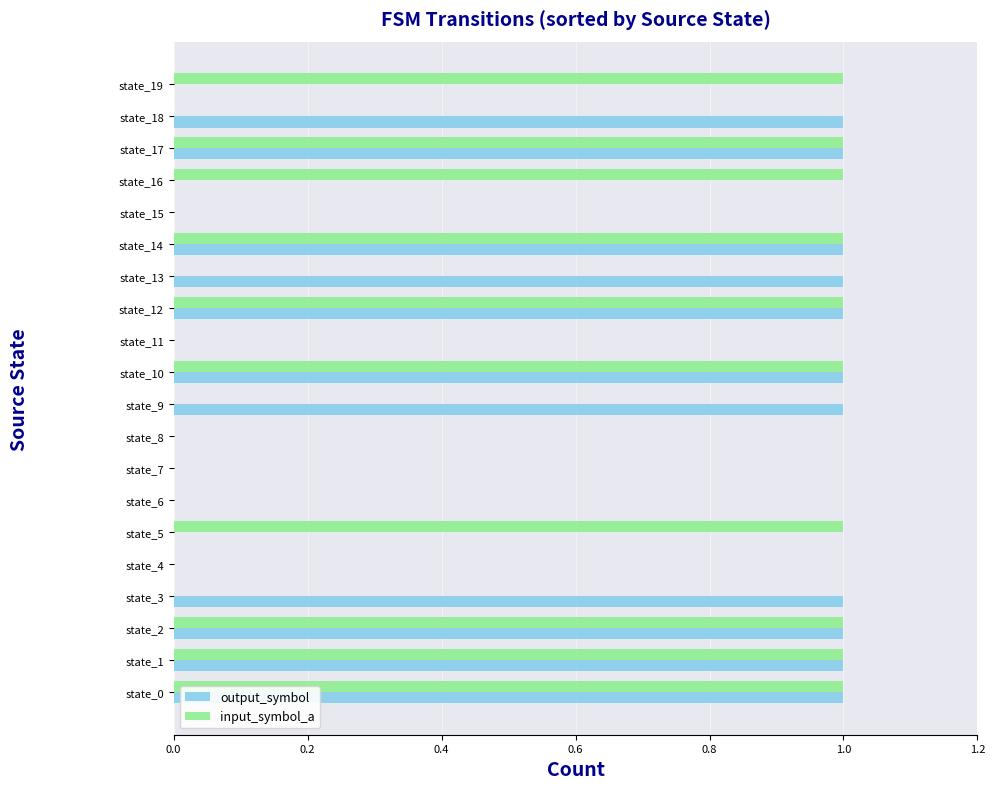

The input_symbol_a series shows 1 at state_1. True or false?

True